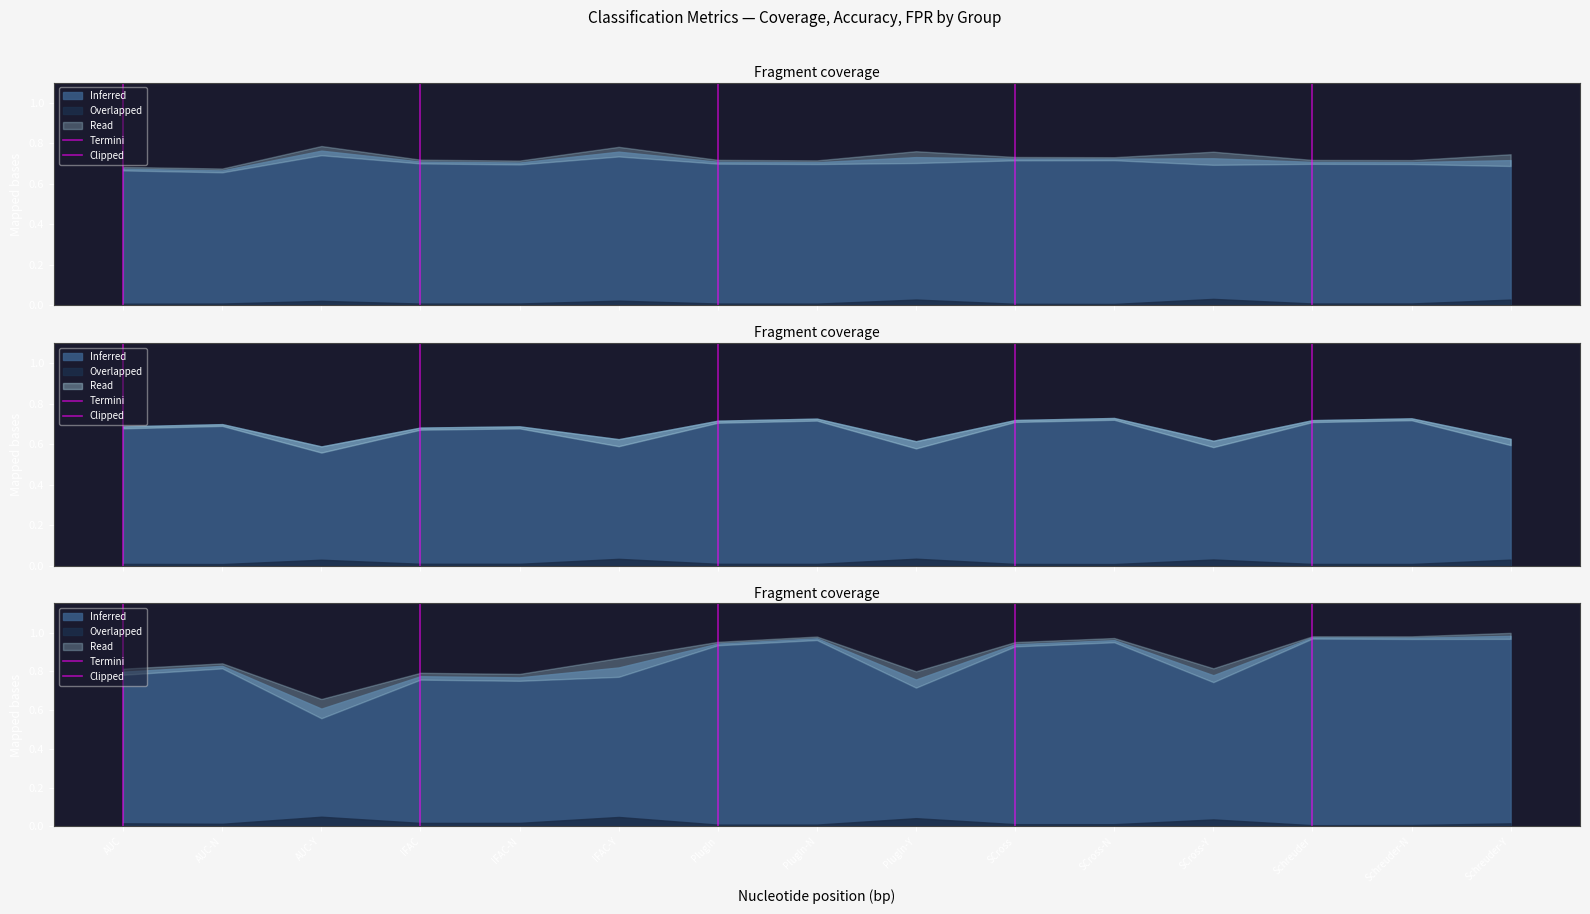

Reading left to right, list all the values displayed in this chart.

Coverage mean: 0.7	0.7	0.8	0.7	0.7	0.8	0.7	0.7	0.7	0.7	0.7	0.7	0.7	0.7	0.7
Coverage std: 0.0	0.0	0.0	0.0	0.0	0.0	0.0	0.0	0.0	0.0	0.0	0.0	0.0	0.0	0.0
Accuracy mean: 0.7	0.7	0.6	0.7	0.7	0.6	0.7	0.7	0.6	0.7	0.7	0.6	0.7	0.7	0.6
Accuracy std: 0.0	0.0	0.0	0.0	0.0	0.0	0.0	0.0	0.0	0.0	0.0	0.0	0.0	0.0	0.0
FPR mean: 0.8	0.8	0.6	0.8	0.8	0.8	0.9	1.0	0.8	0.9	1.0	0.8	1.0	1.0	1.0
FPR std: 0.0	0.0	0.0	0.0	0.0	0.0	0.0	0.0	0.0	0.0	0.0	0.0	0.0	0.0	0.0